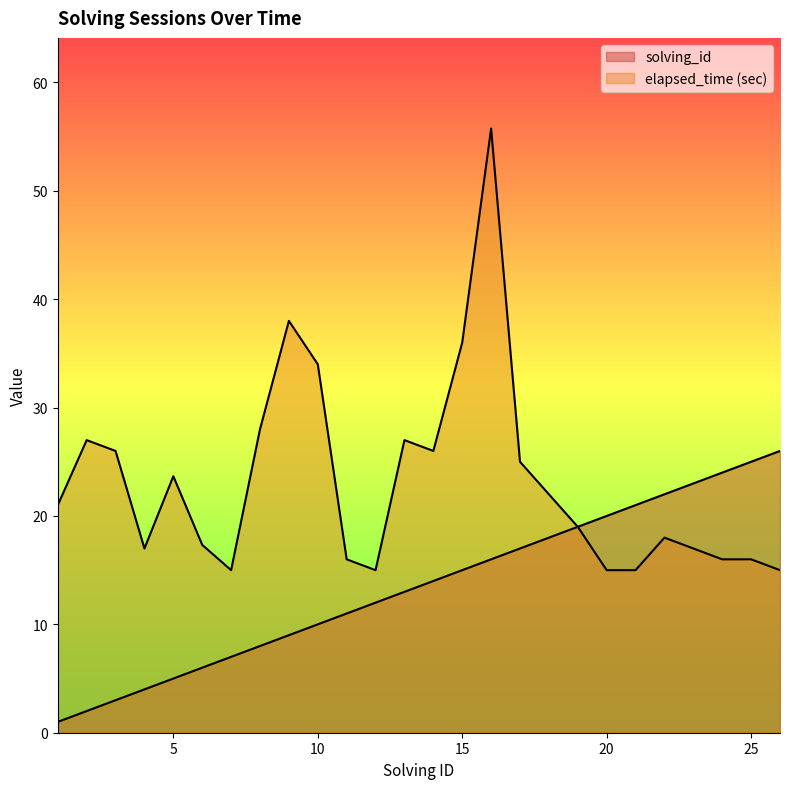

Between 20 and 26, which series saw the biggest shift?

solving_id